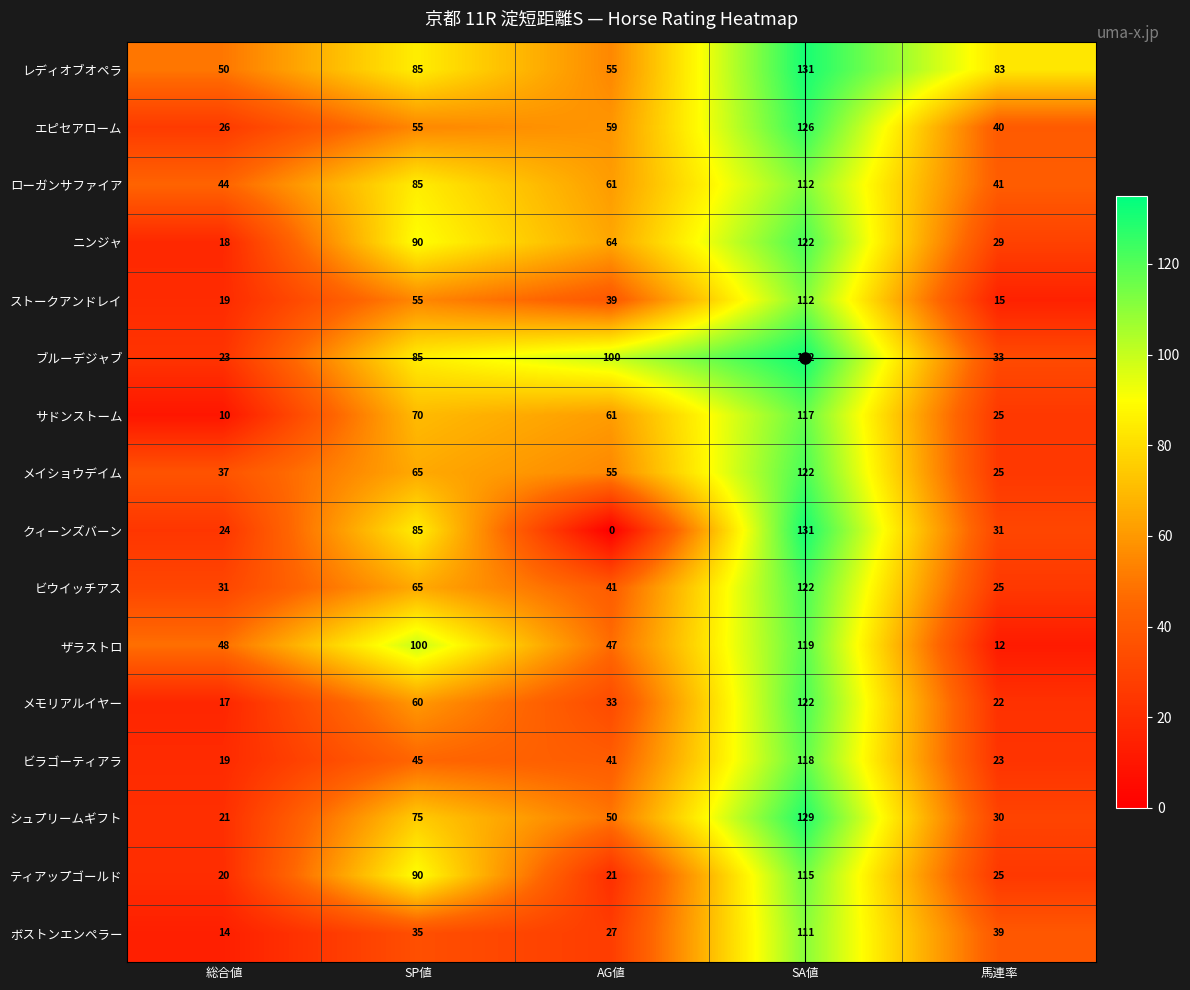

How many data points in エピセアローム are less than 55?

2